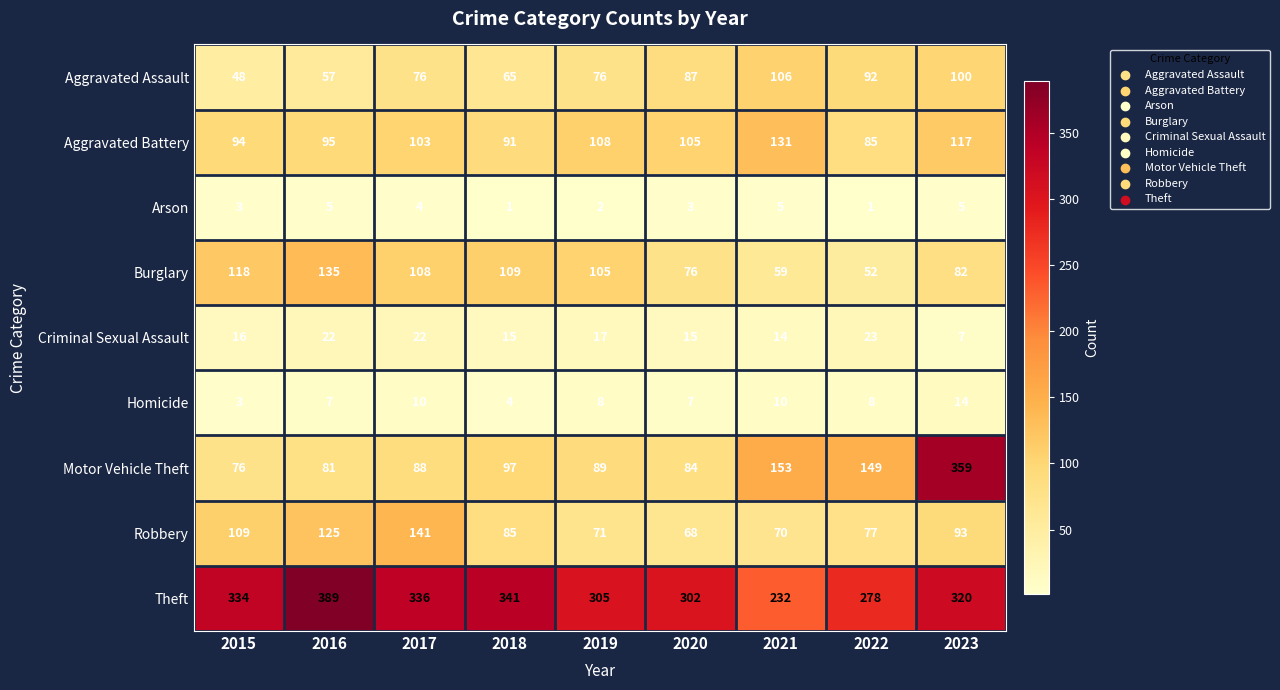

Rank the series by their maximum value, from lowest to highest.

Arson, Homicide, Criminal Sexual Assault, Aggravated Assault, Aggravated Battery, Burglary, Robbery, Motor Vehicle Theft, Theft